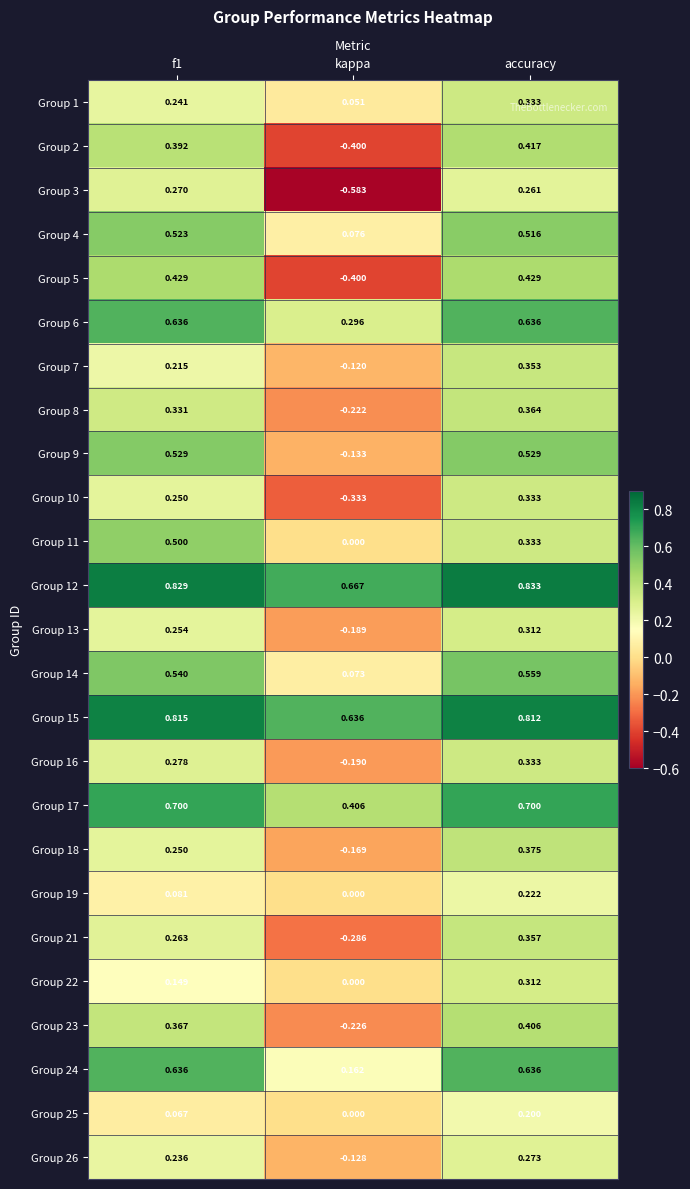

Which label corresponds to the smallest value in the chart?

kappa